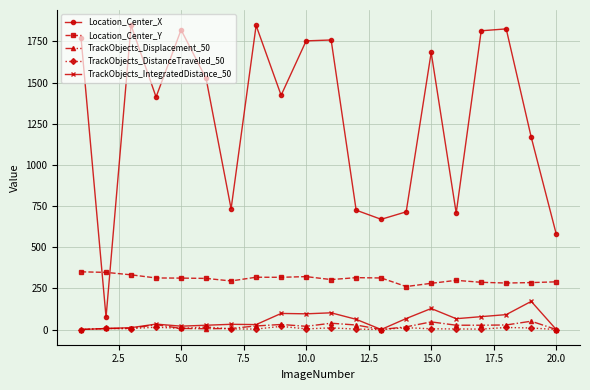

Which series has the largest range (max minus min)?

Location_Center_X